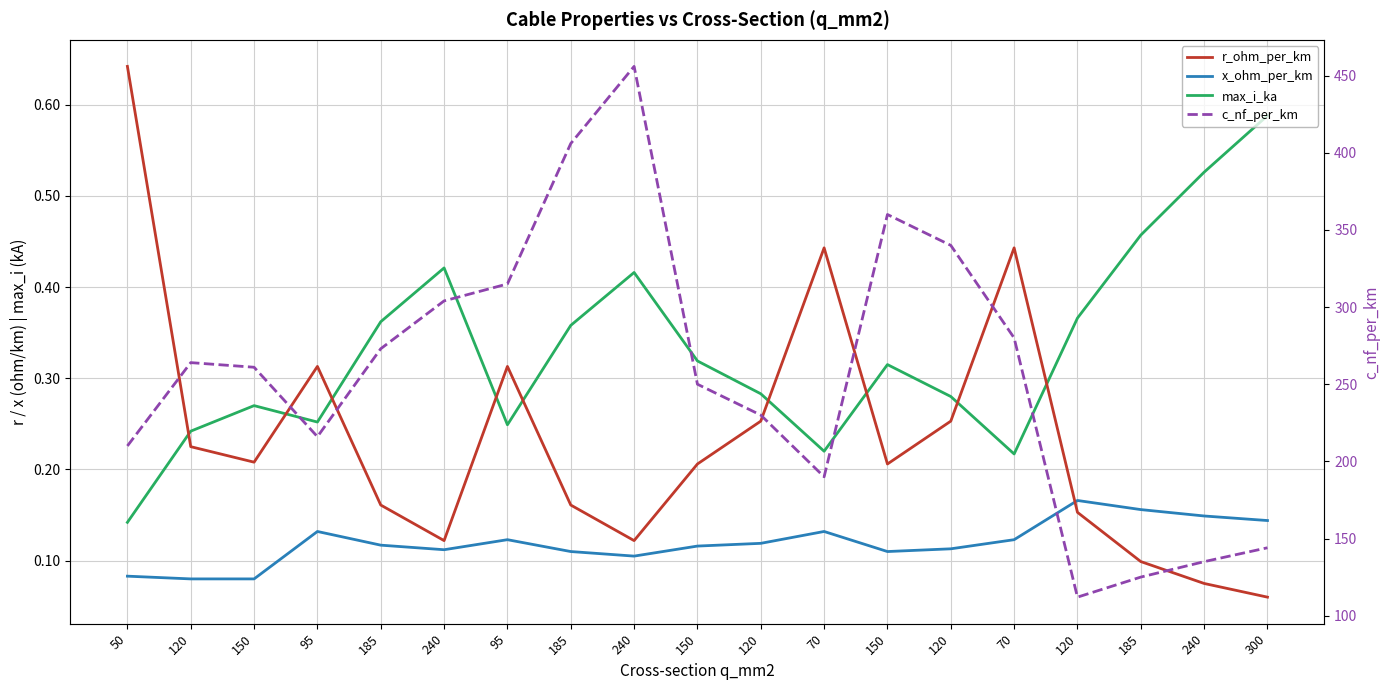

List the series in order of their peak value, highest first.

c_nf_per_km, r_ohm_per_km, max_i_ka, x_ohm_per_km